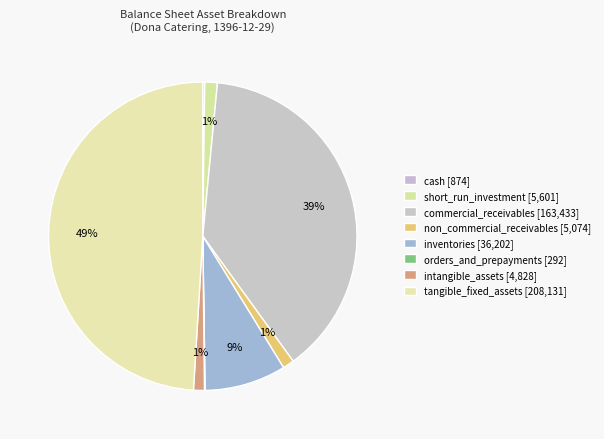

Is it true that cash is 0% of the pie?

True